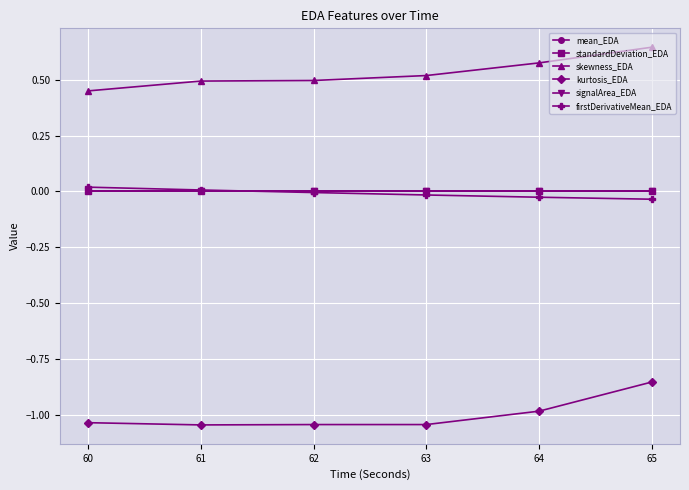

What is the spread (max minus min) of values at 64?

1.6